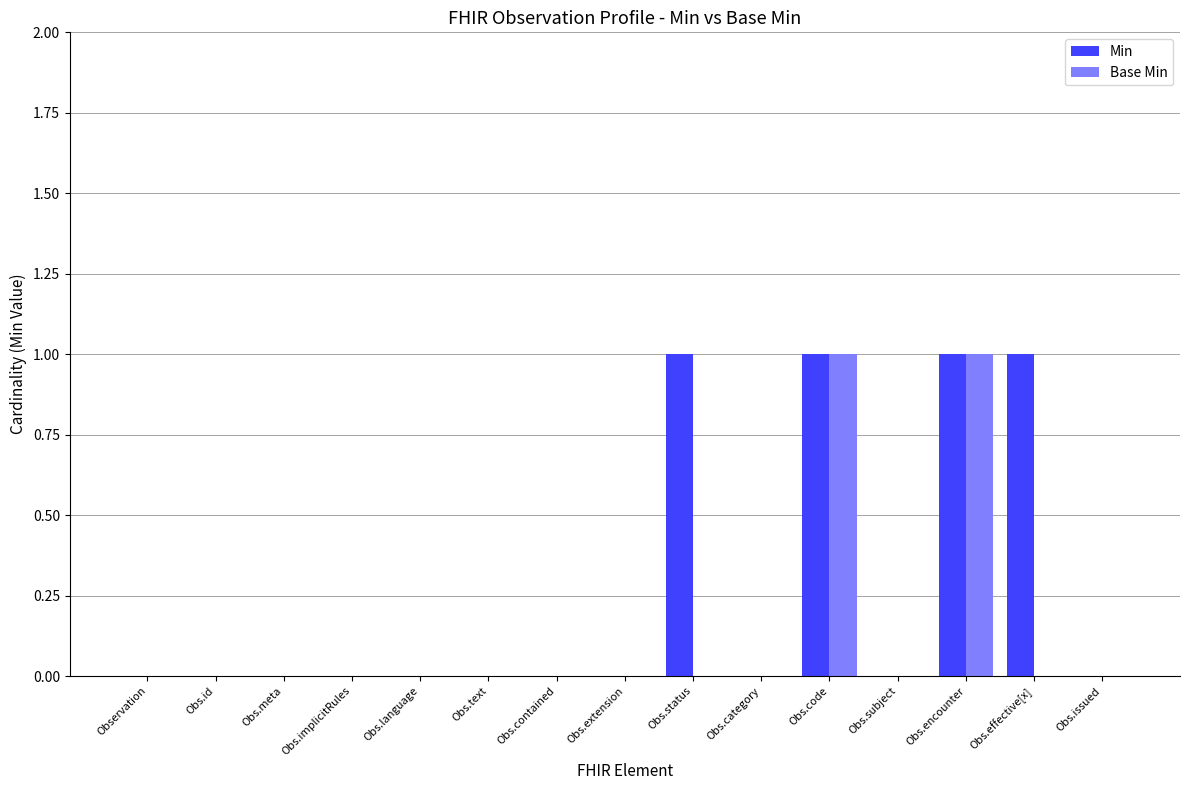

Which series has the largest total across all categories?

Min